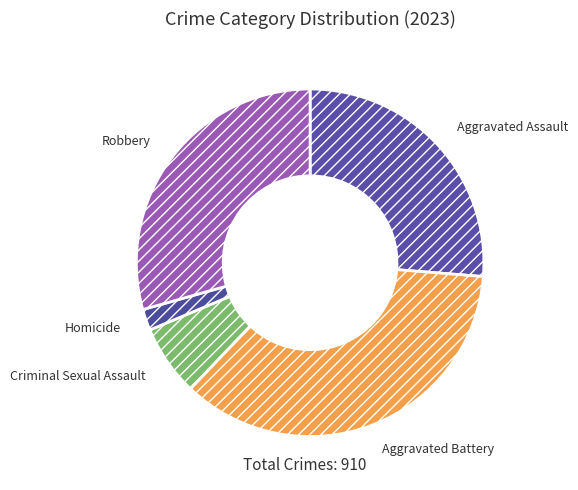

Is there a majority slice in this chart?

No